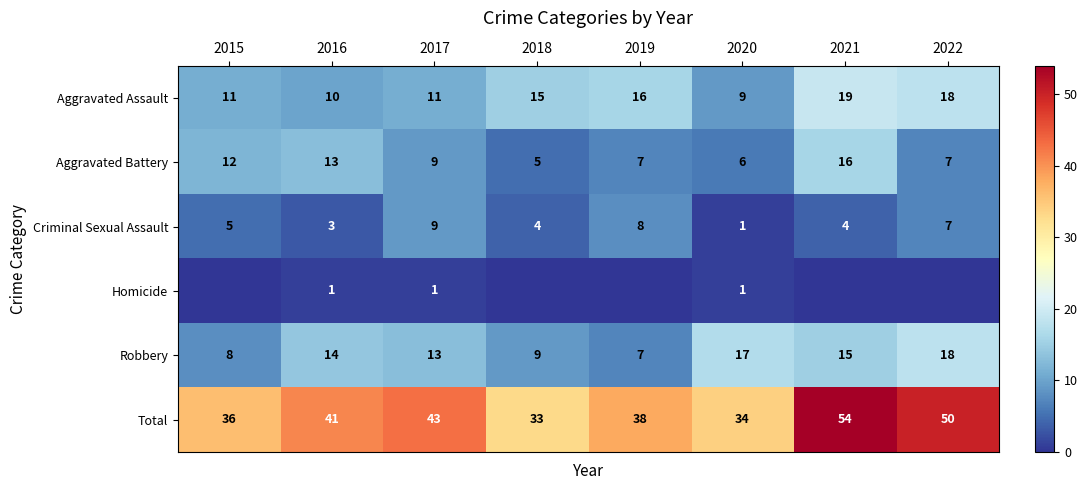

At which label does Aggravated Battery first exceed 9?

2015